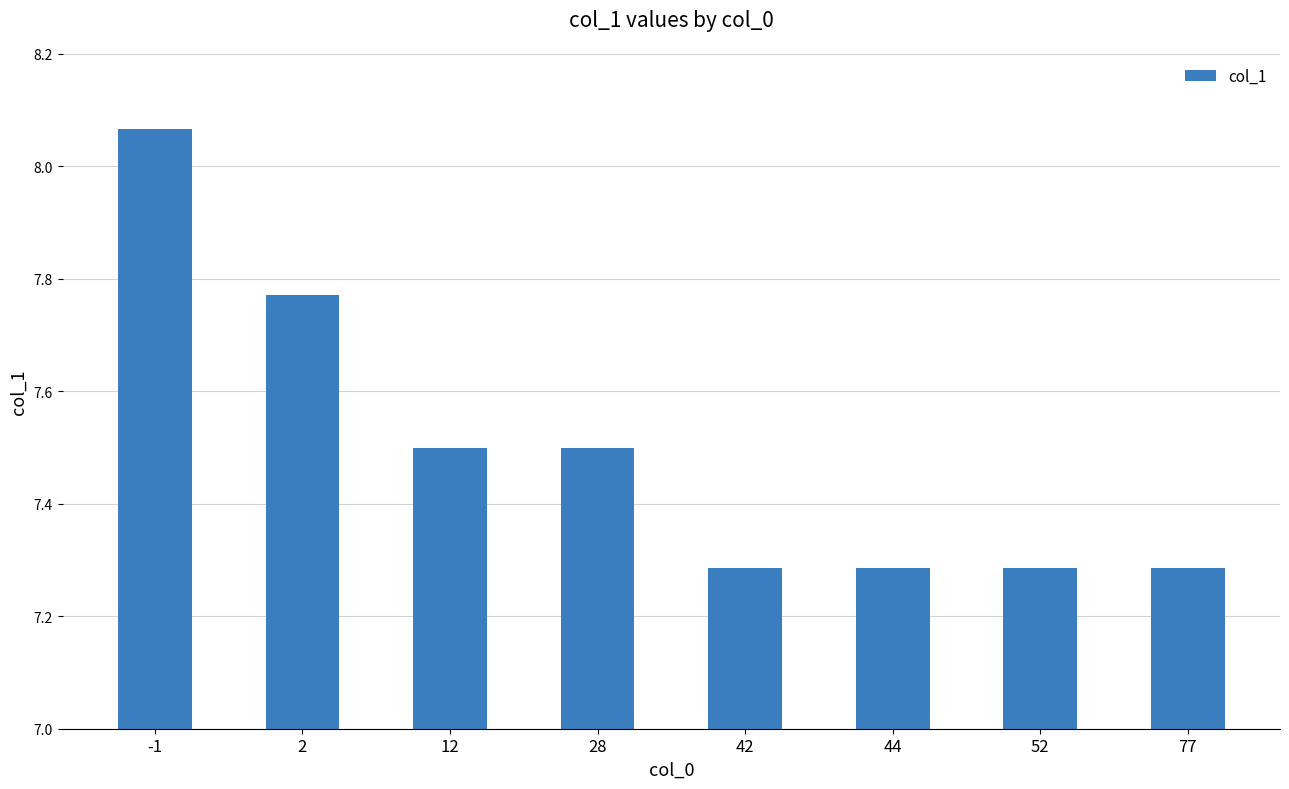

Between 12 and 77, which is larger?

12